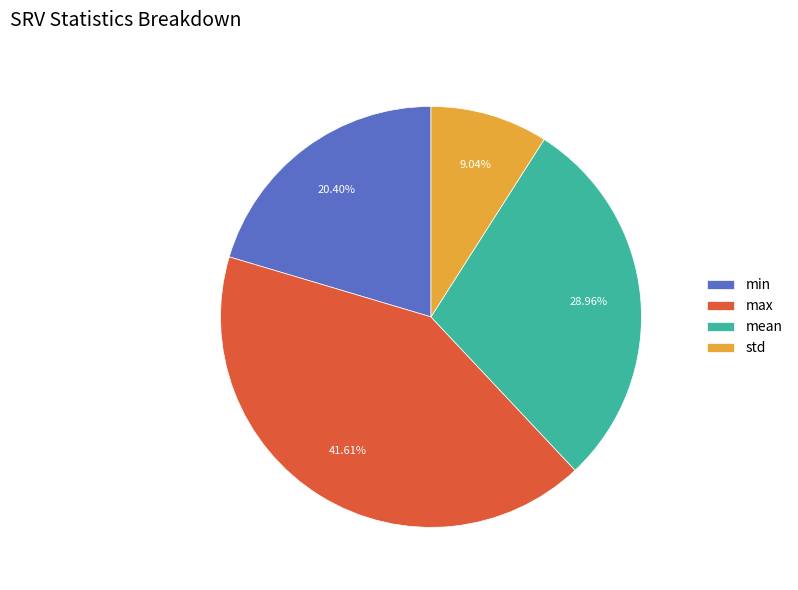

How many segments does this pie chart have?

4